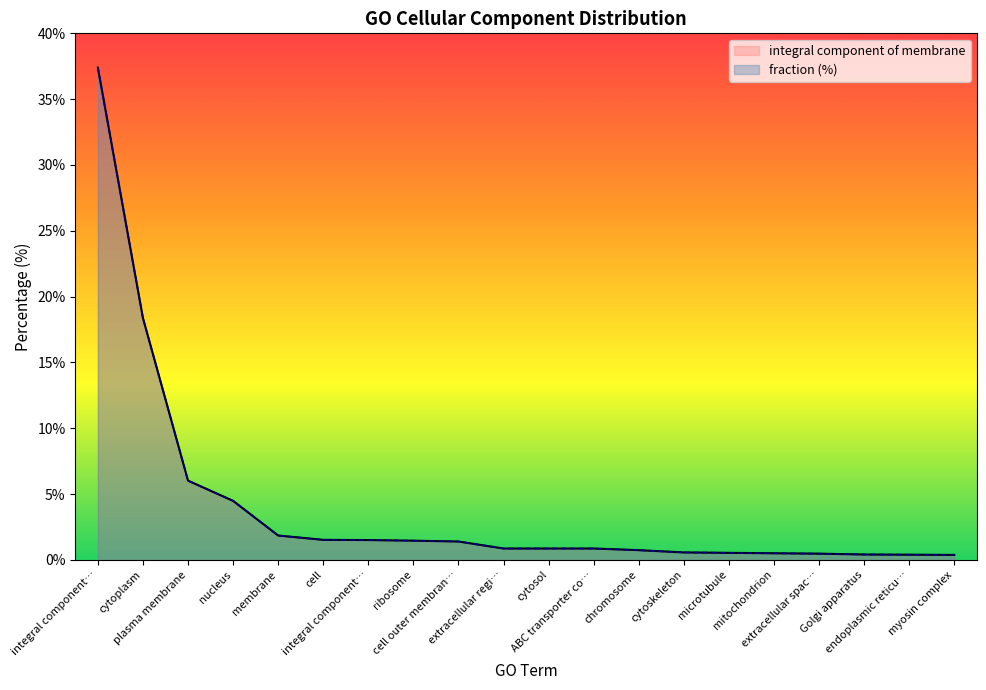

What is the value of the fraction point at the 1st from the left?

37.4